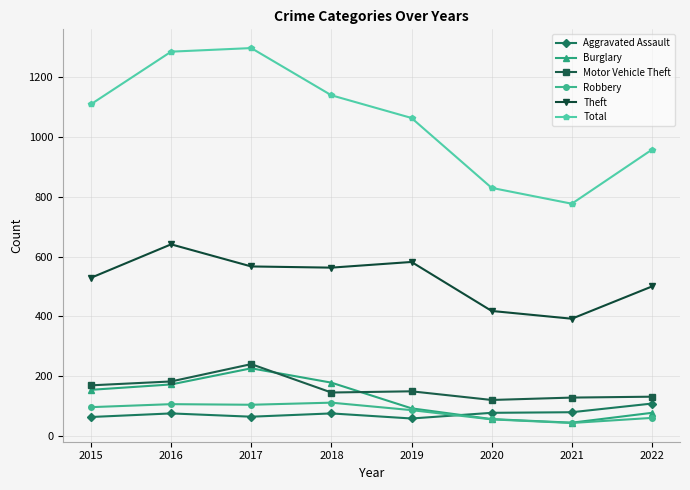

True or false: Aggravated Assault and Motor Vehicle Theft cross at least once.

False